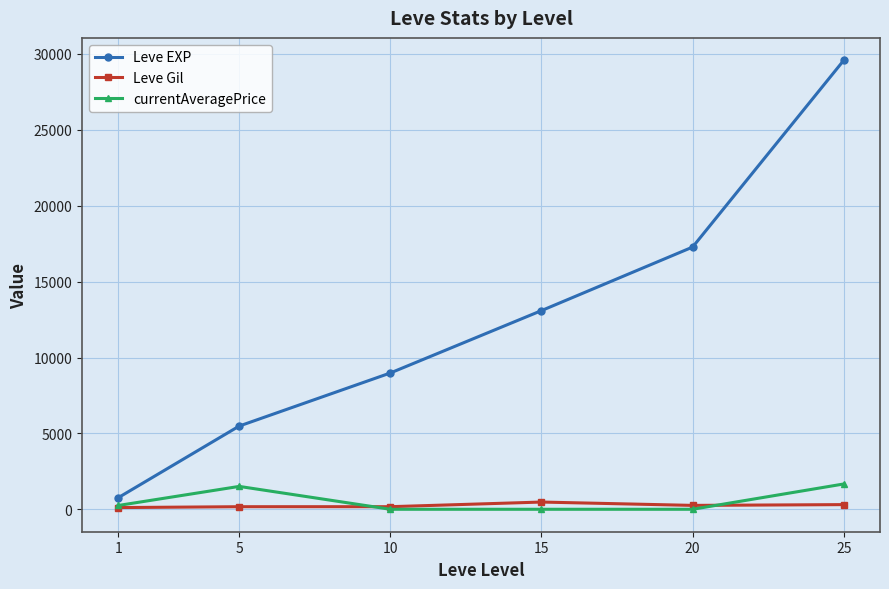

True or false: Leve Gil and Leve EXP intersect in this chart.

False